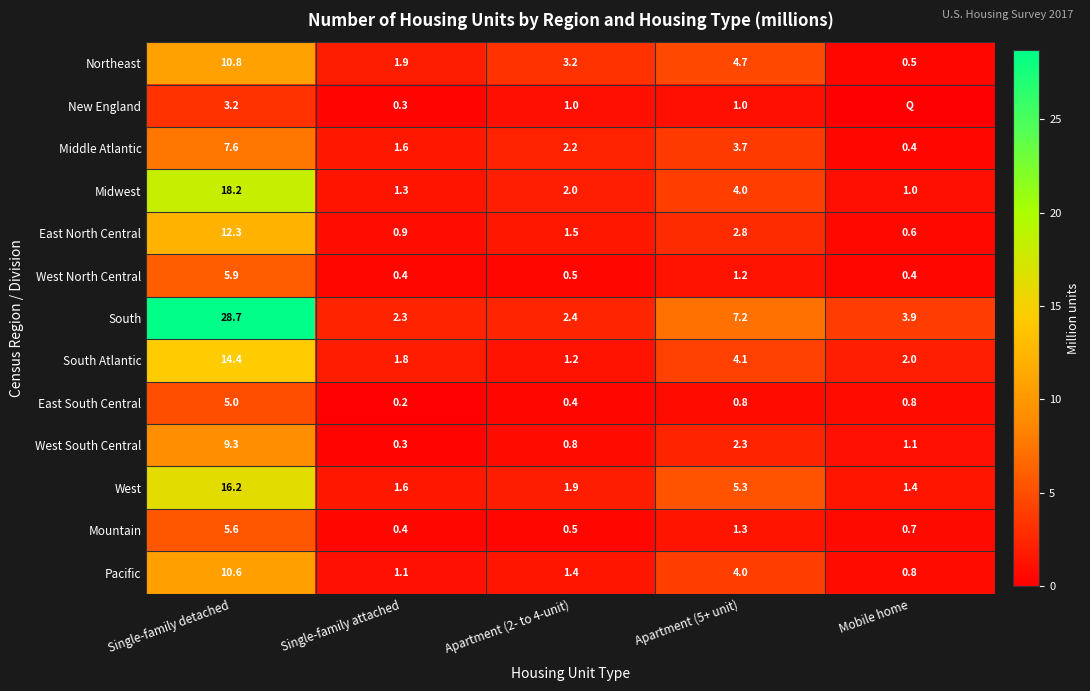

The South Atlantic series shows 1.8 at Single-family attached. True or false?

True